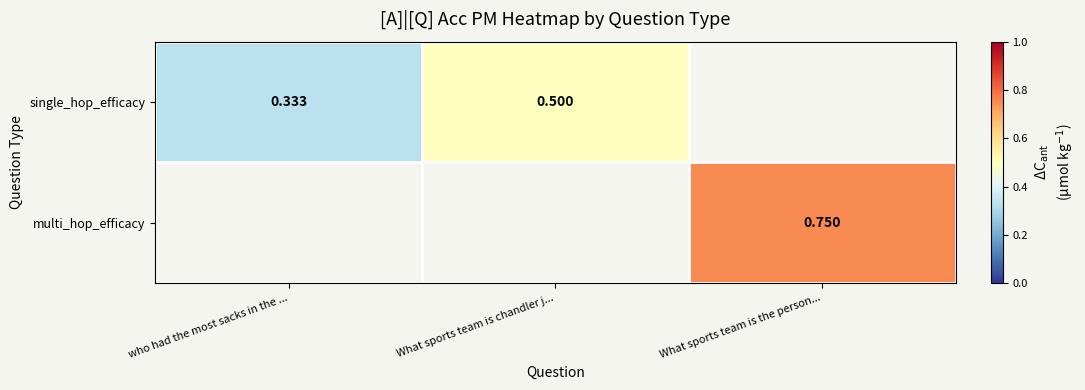

True or false: single_hop_efficacy has a value of 0.4 at who had the most sacks in the ....

False